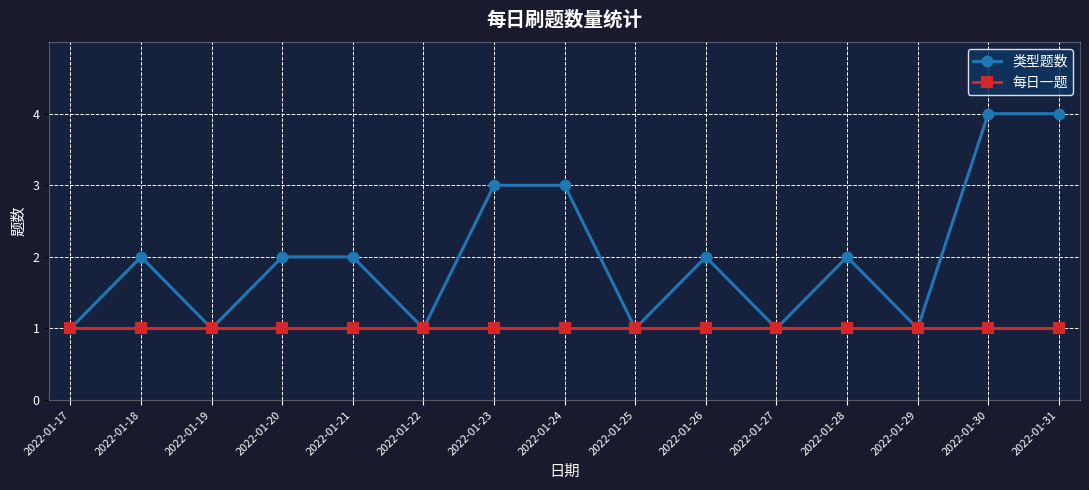

True or false: 类型题数 has a value of 0 at 2022-01-25.

False